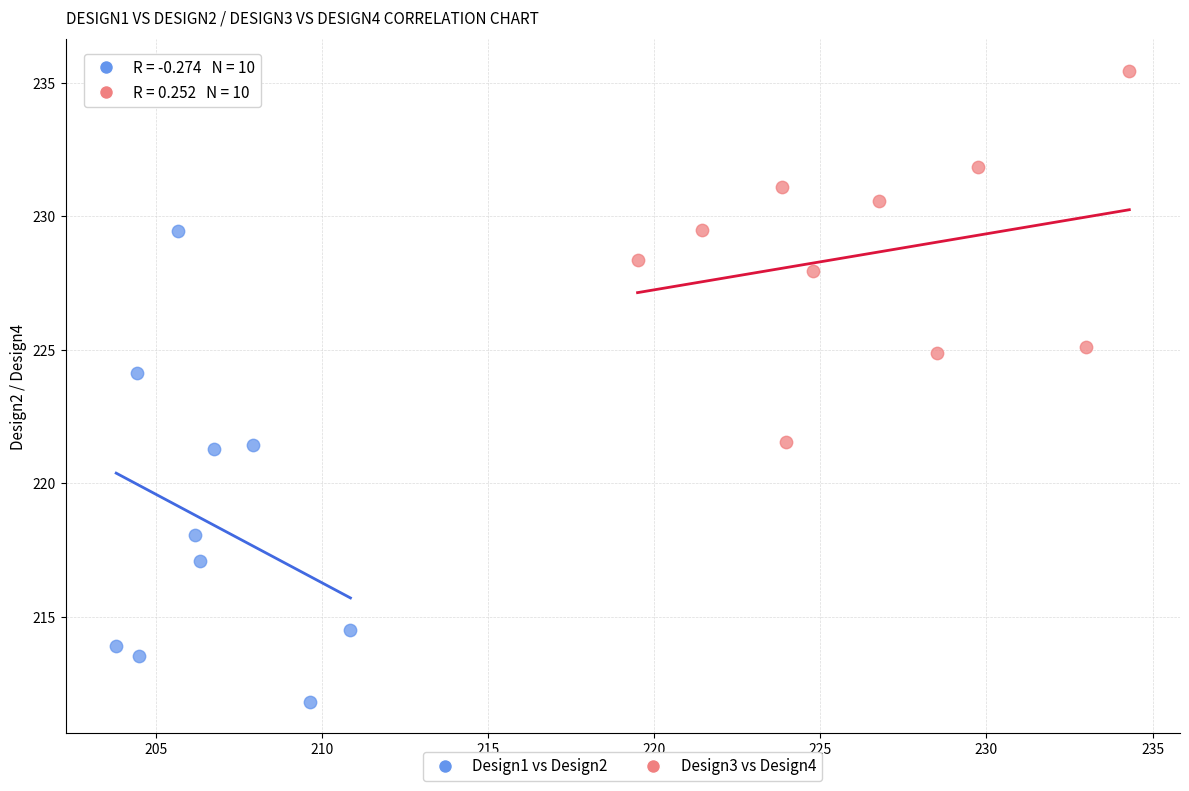

Which series has the widest spread of Y values?

Design1 vs Design2